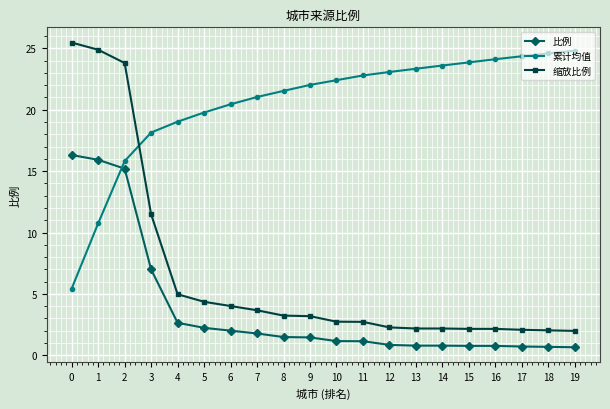

What is the average value of the 累计均值 series?

20.5